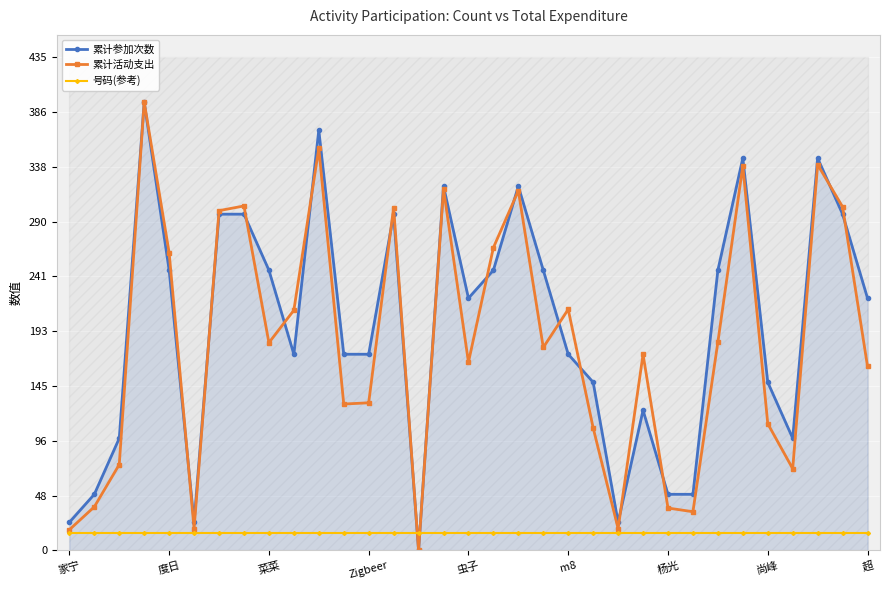

True or false: 号码(参考) and 累计参加次数 intersect in this chart.

True